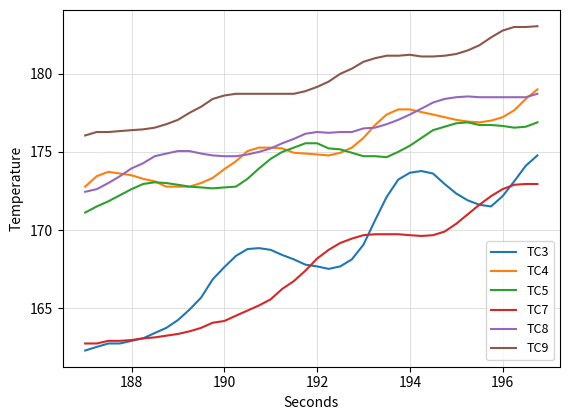

True or false: TC7 and TC5 cross at least once.

False